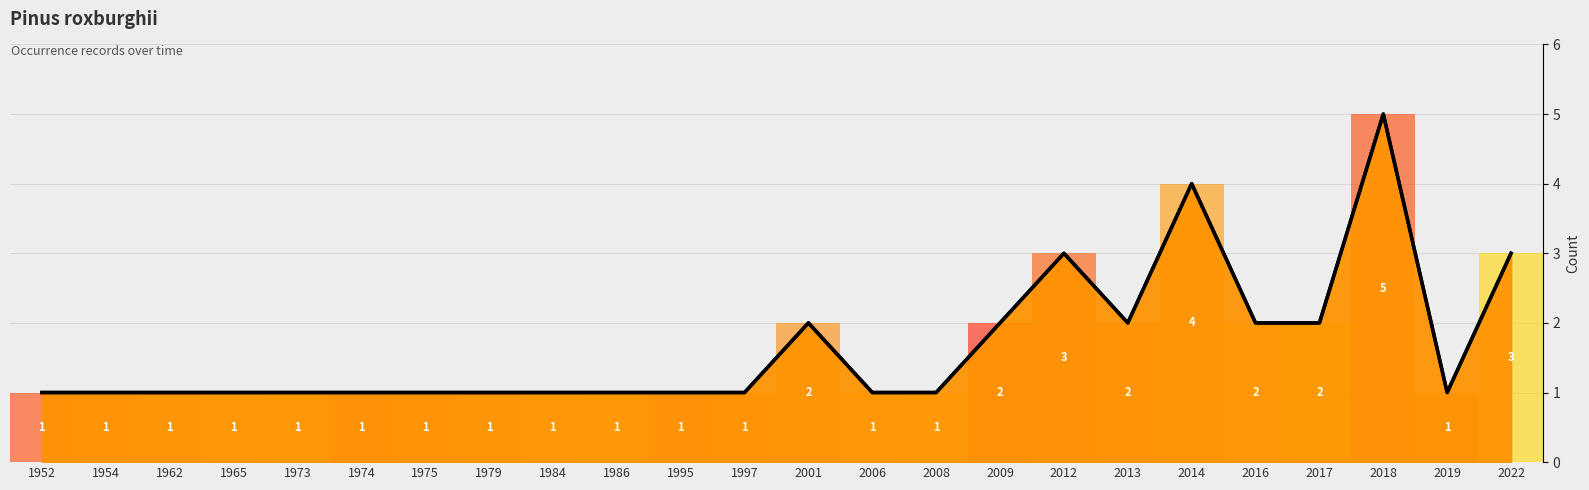

Count the number of categories in the chart.

24